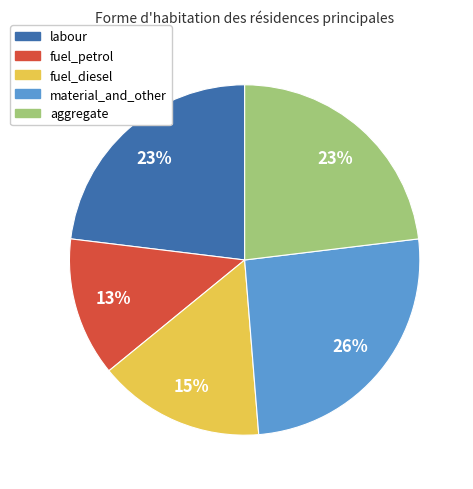

How many segments does this pie chart have?

5